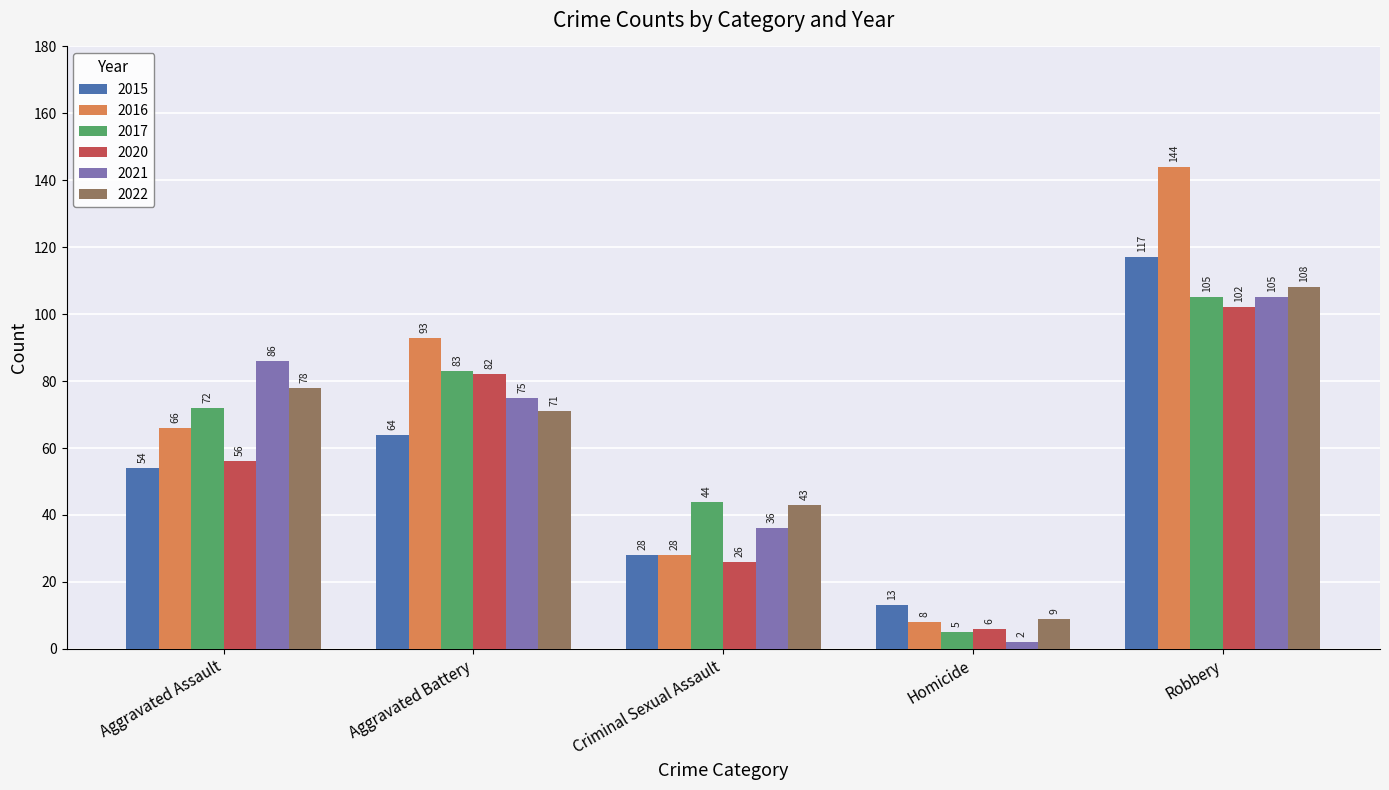

How many data points in 2020 are less than 56?

2